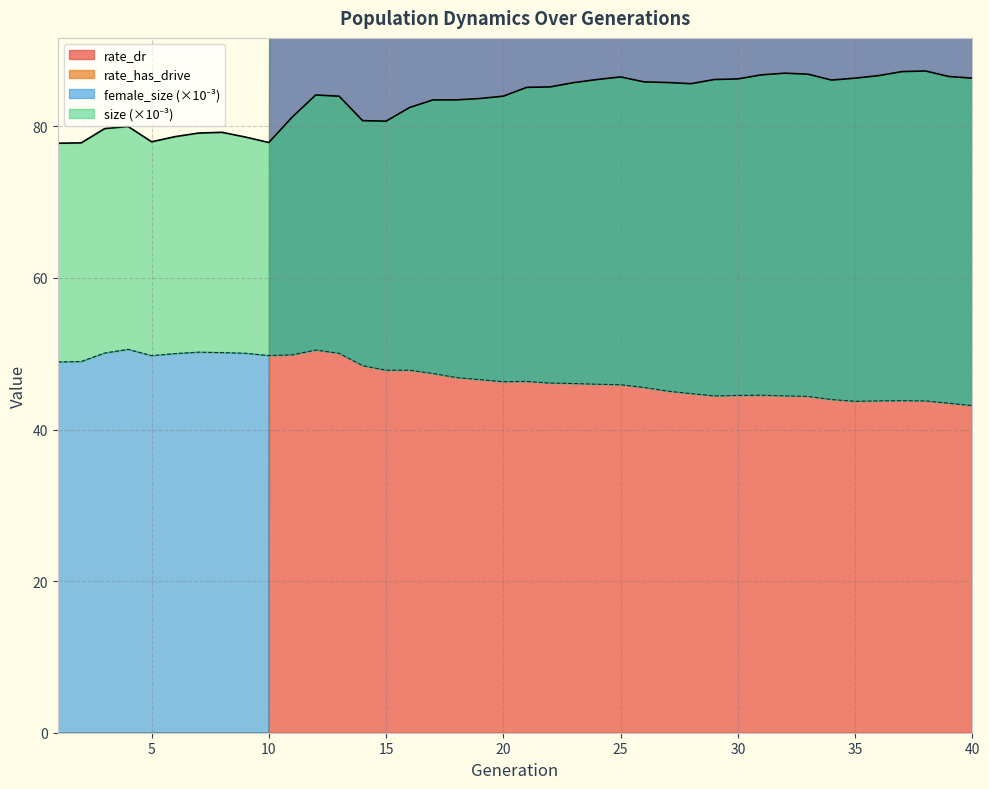

At which category is the sum across all series the highest?

12